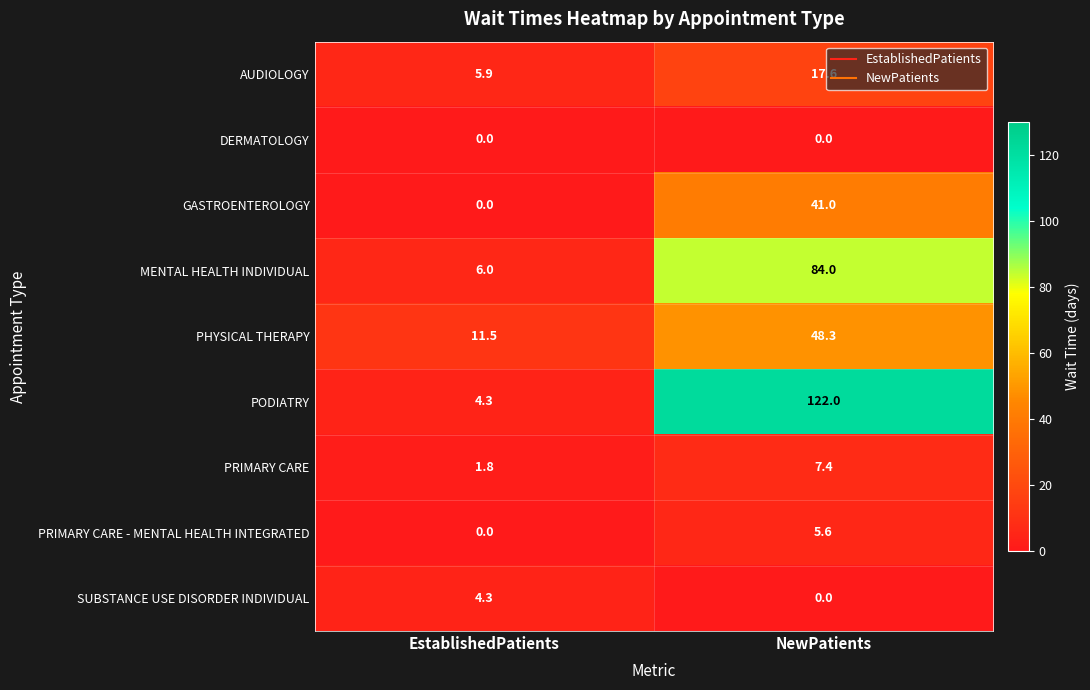

Is it true that AUDIOLOGY equals 6.8 at NewPatients?

False